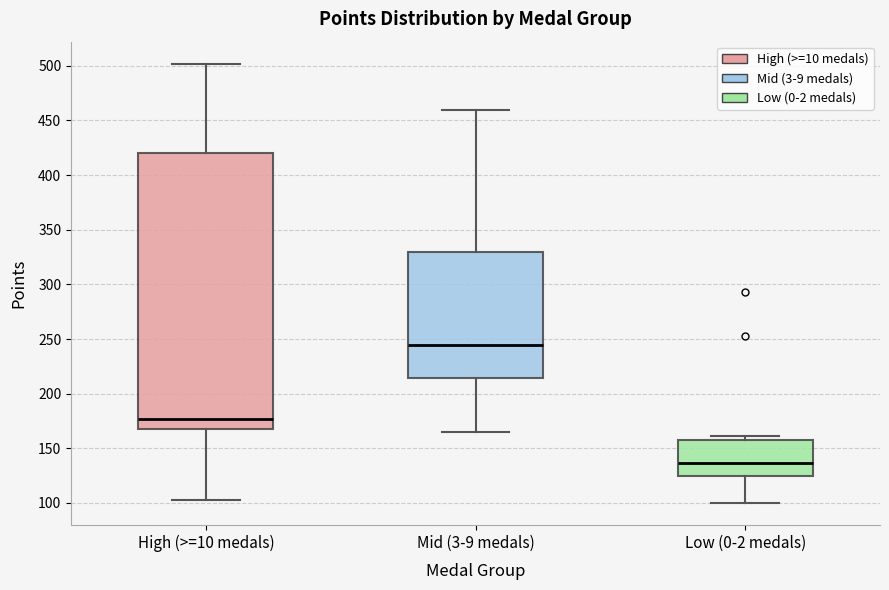

Reading left to right, transcribe this box plot: for each box, give where its median line is, the range the box spans, and where its two whiskers end, as read against the y-axis. The values are not printed on the chart, so give them approximately, as read against the axis.

High (>=10 medals): median 175, box 170 to 420, whiskers 105 to 500
Mid (3-9 medals): median 245, box 215 to 330, whiskers 165 to 460
Low (0-2 medals): median 135, box 125 to 160, whiskers 100 to 160 (just above the box's upper edge)